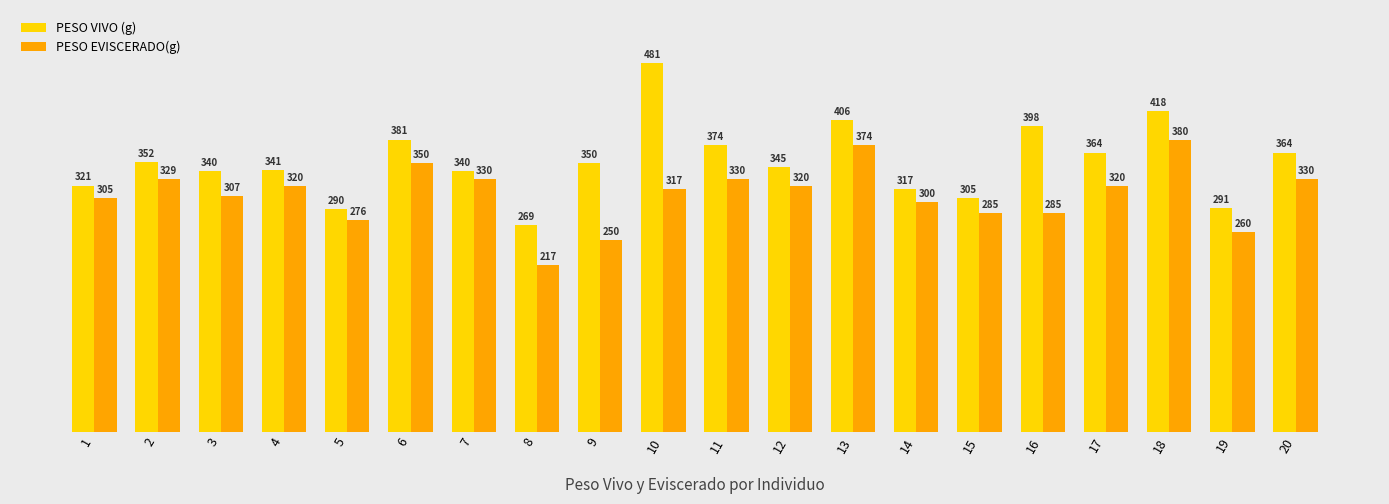

Is the value of PESO VIVO (g) at 10 greater than the value of PESO EVISCERADO(g) at 7?

Yes